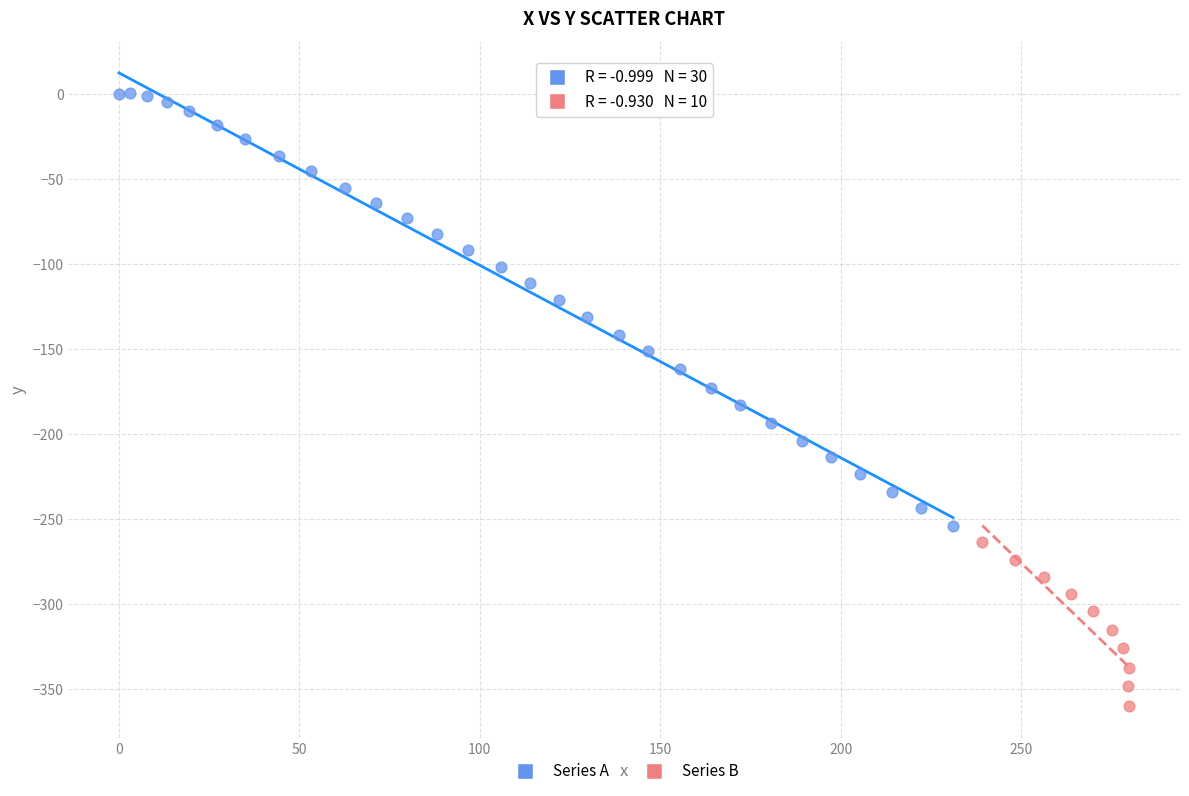

Which series has the widest spread of Y values?

Series A